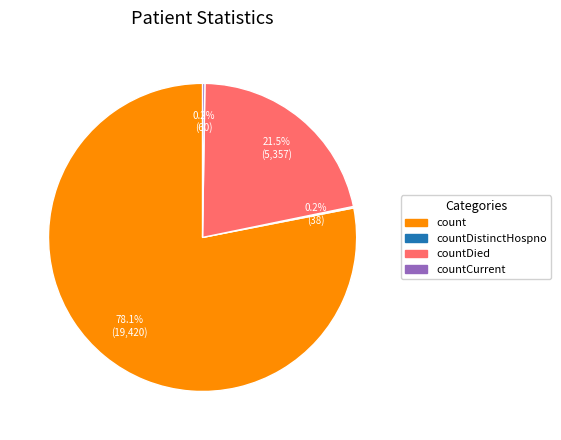

Is there a majority slice in this chart?

Yes